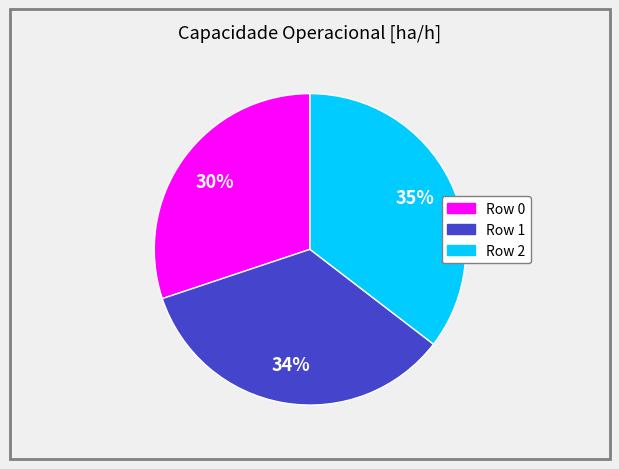

Does any single category account for the majority?

No